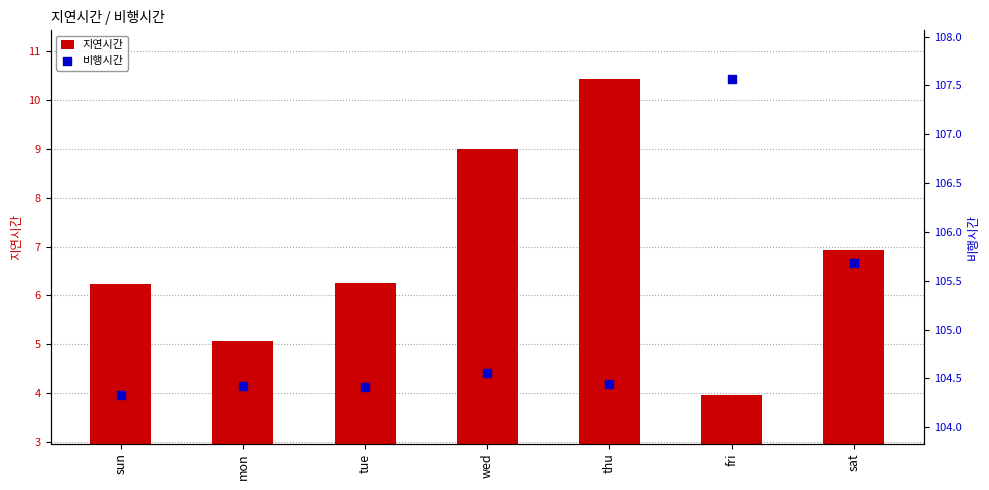

Which series reaches the maximum Y coordinate?

비행시간